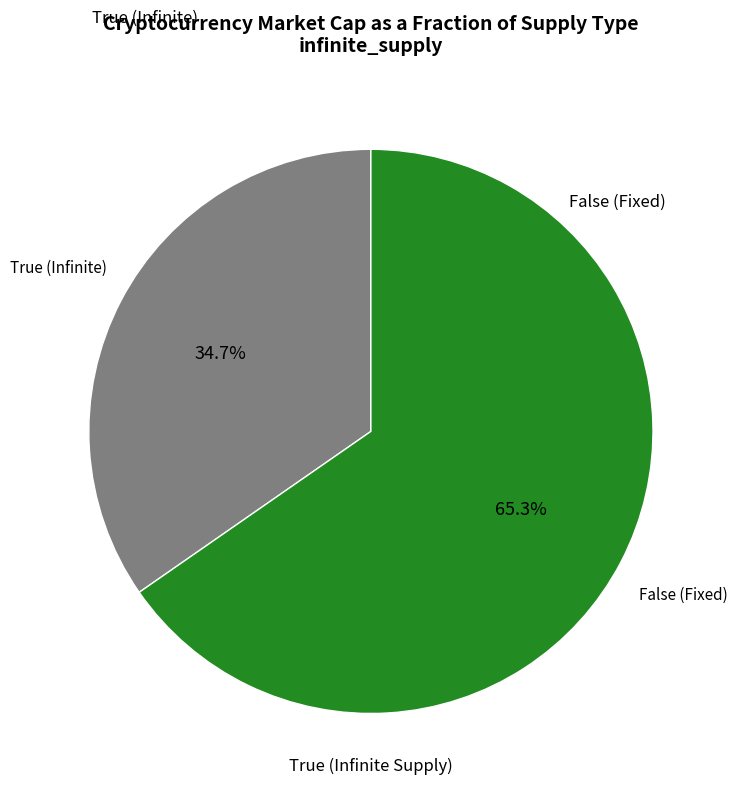

Does any single category account for the majority?

Yes